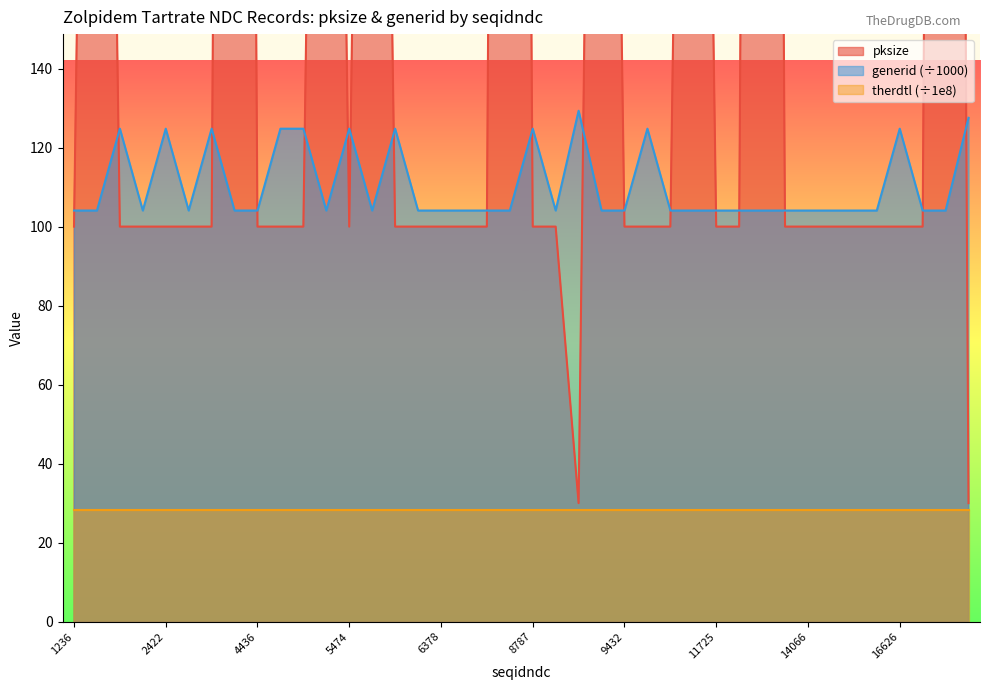

Is it true that generid (÷1000) equals 218.0 at 8787?

False